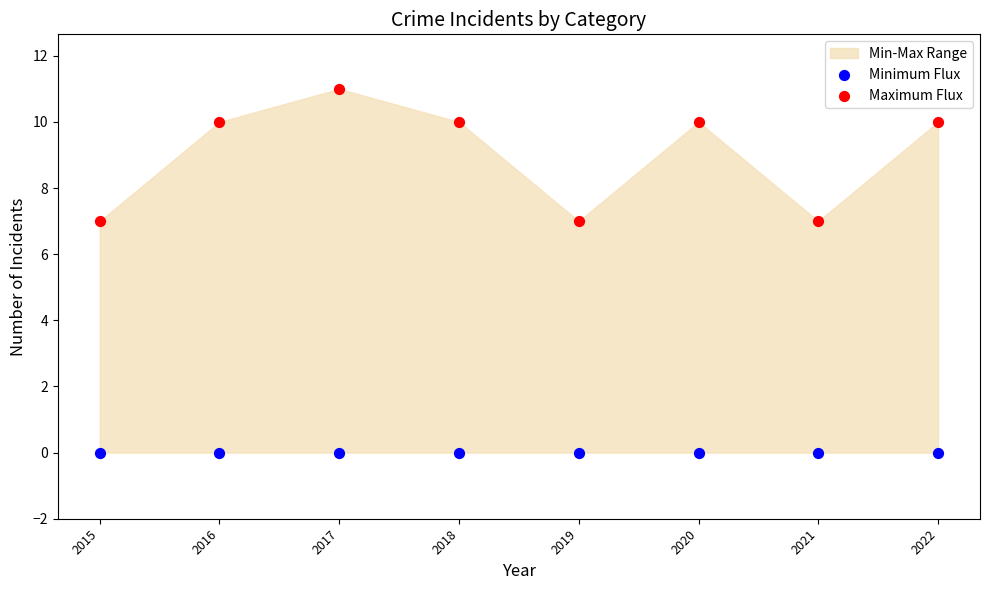

Which series contains the lowest Y value?

Minimum Flux